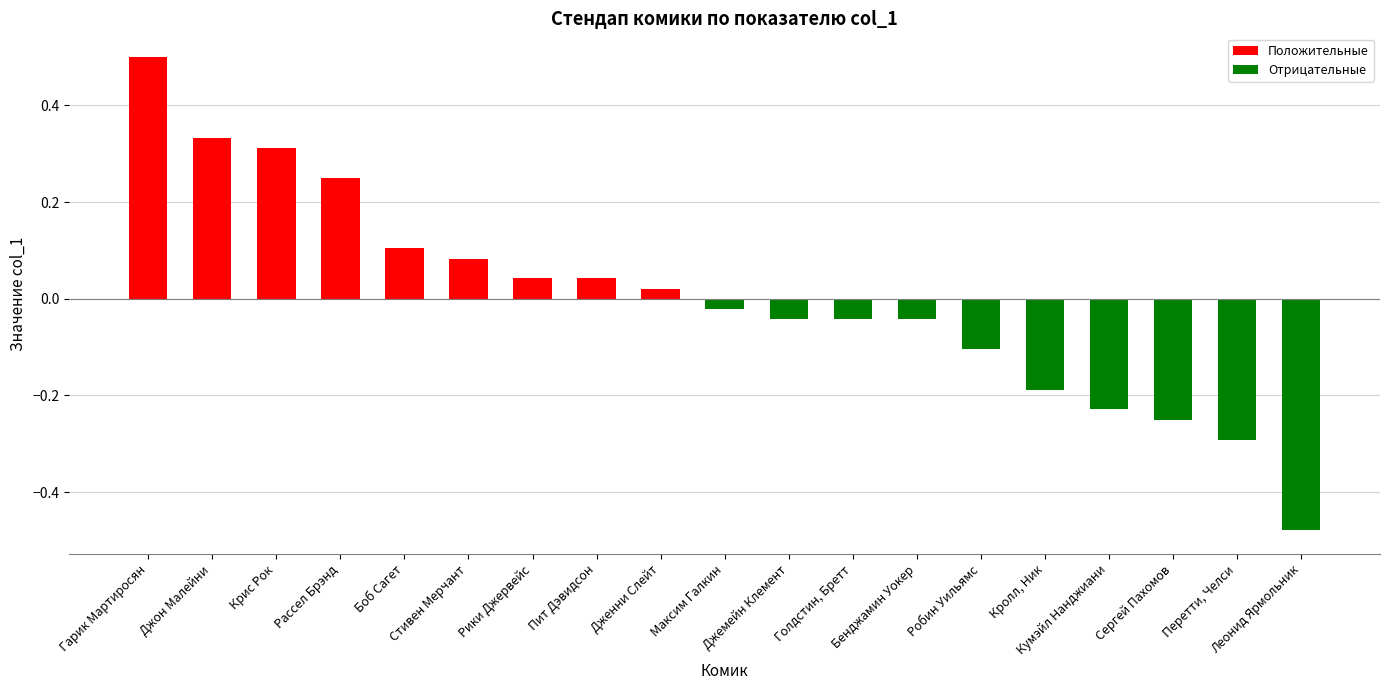

What is the difference between the second highest and minimum values?

0.8